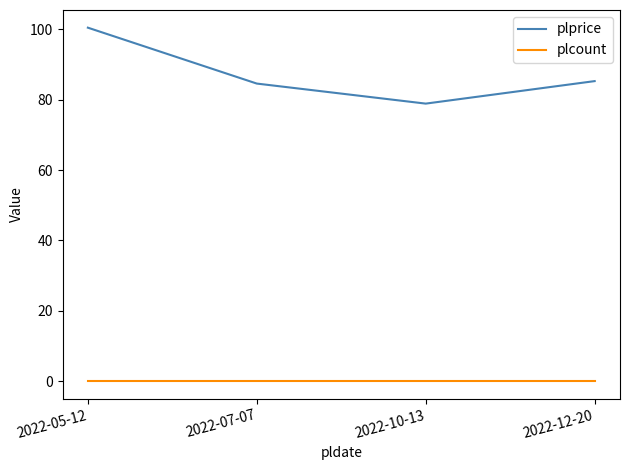

Rank the series by their maximum value, from lowest to highest.

plcount, plprice